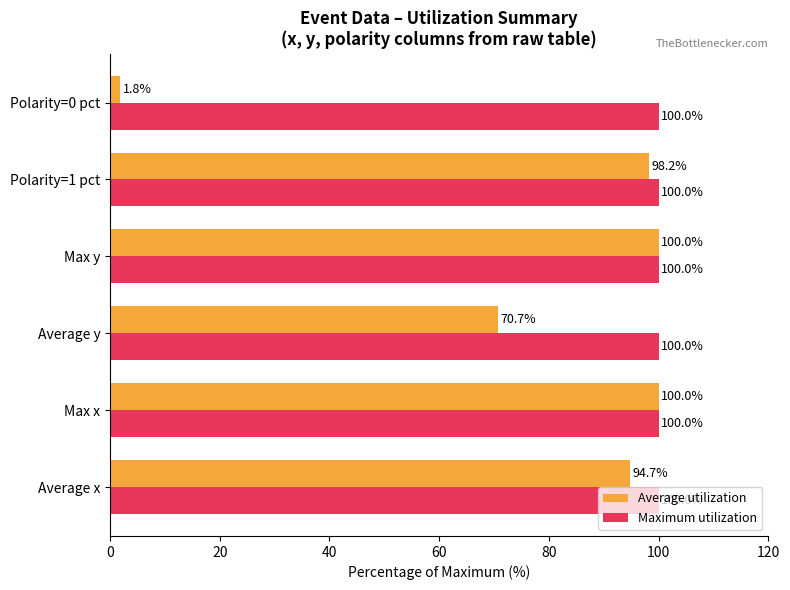

Which category has the lowest value across all series?

Polarity=0 pct